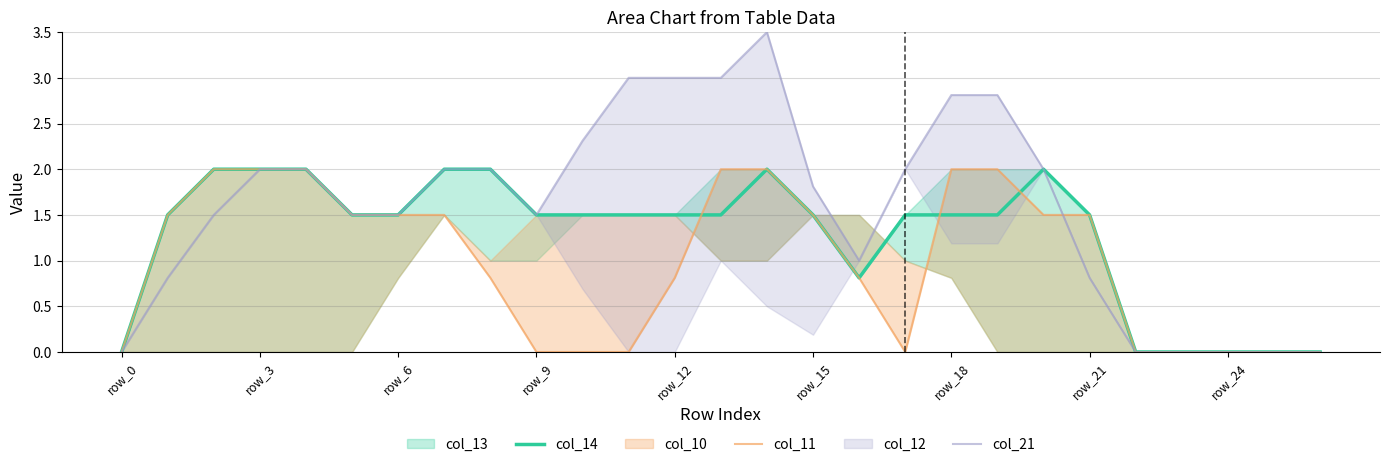

The value of col_14 at row_24 is 0.0. True or false?

True